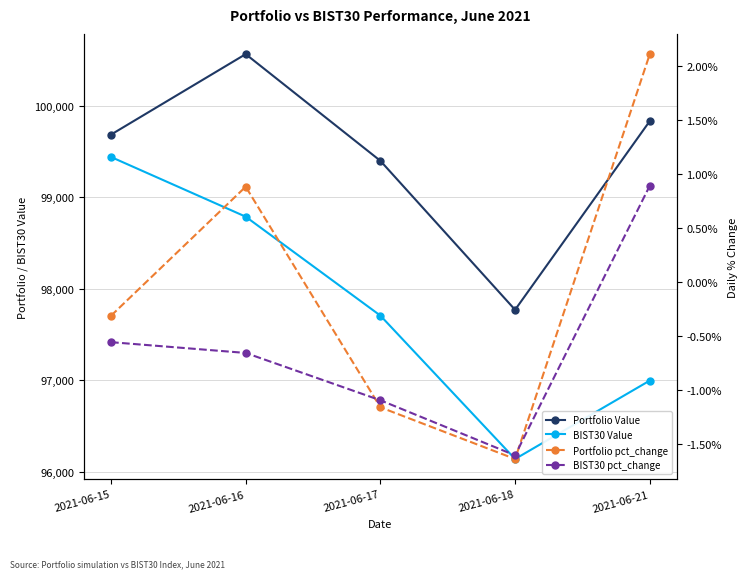

Where is BIST30 Value nearest to the value 97790?

2021-06-17